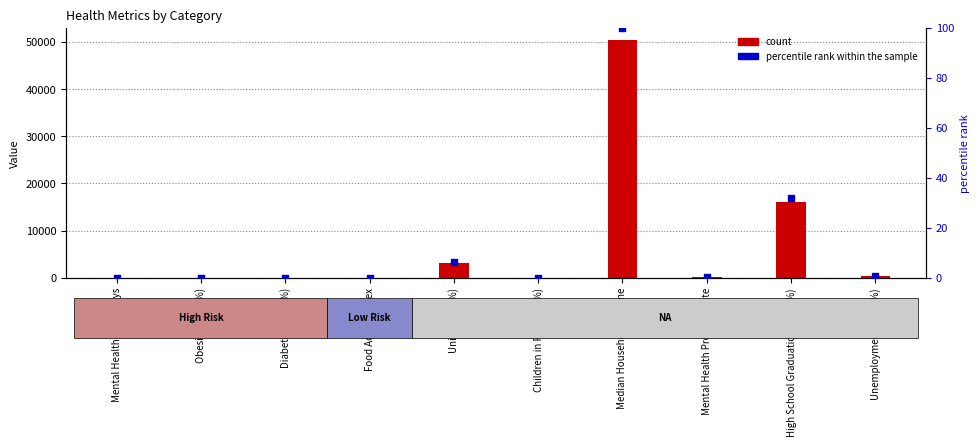

Which series reaches the minimum Y coordinate?

percentile rank within the sample